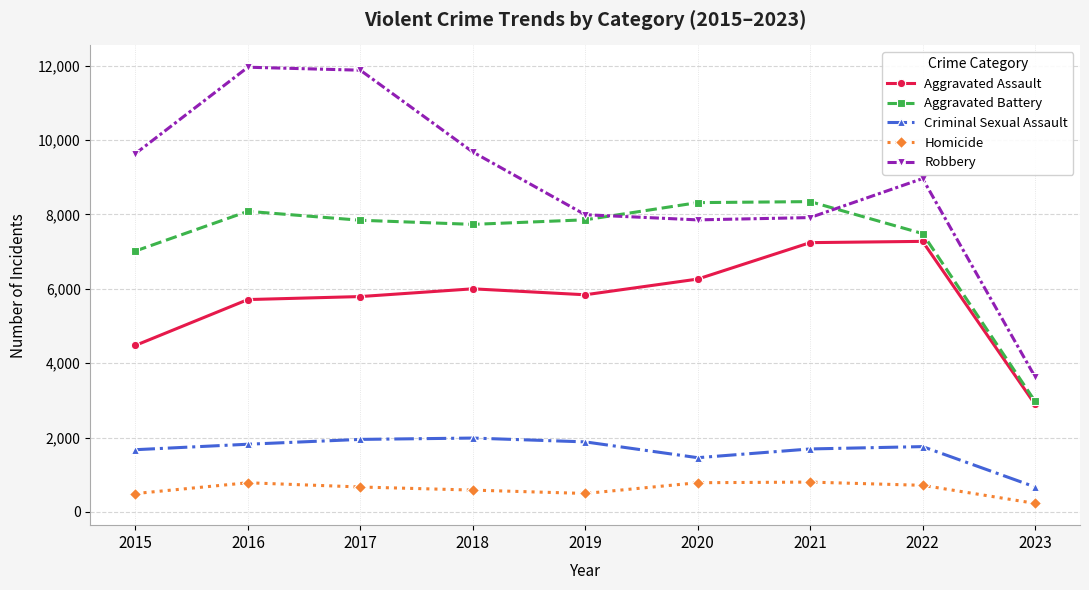

List the series in order of their peak value, lowest first.

Homicide, Criminal Sexual Assault, Aggravated Assault, Aggravated Battery, Robbery